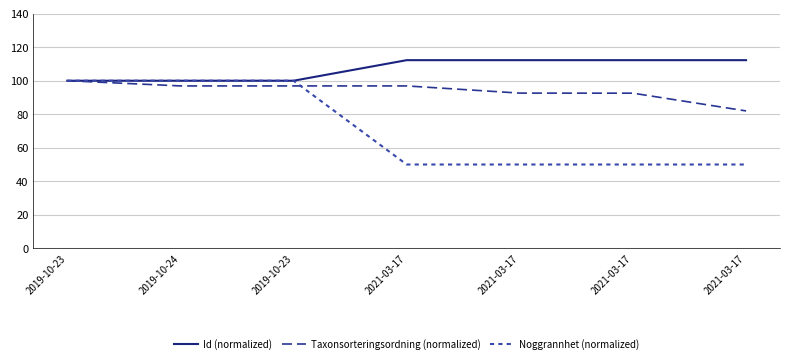

True or false: Id (normalized) has a value of 161.1 at 2021-03-17.

False